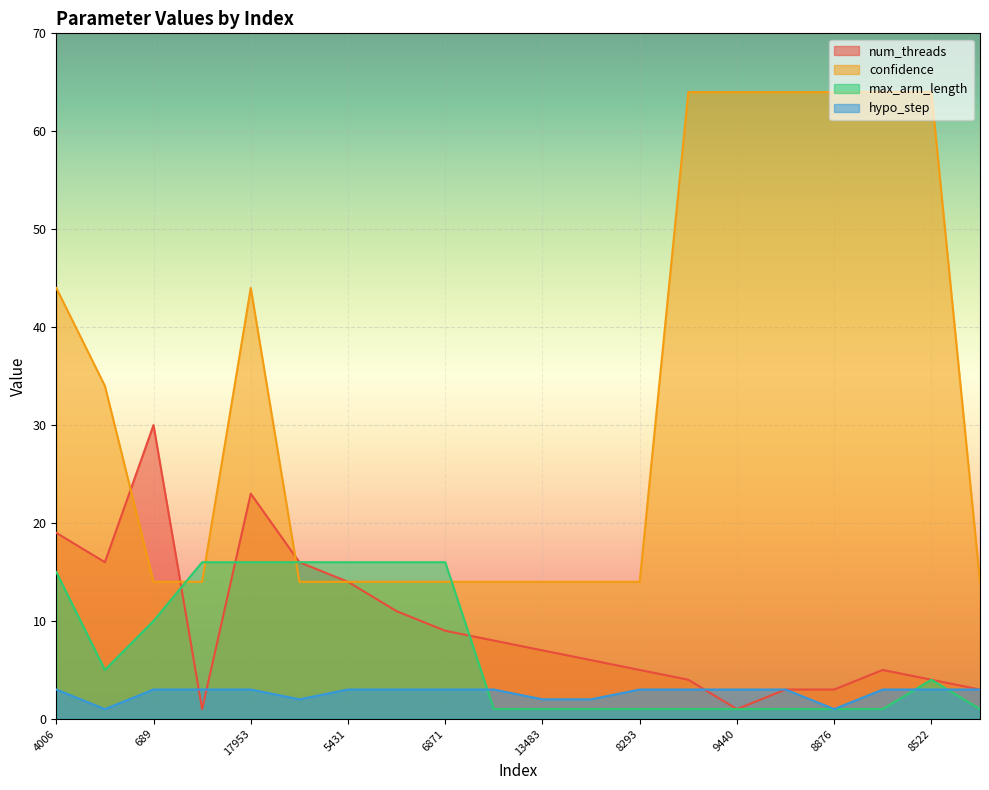

Is it true that hypo_step equals 2 at 13189?

False